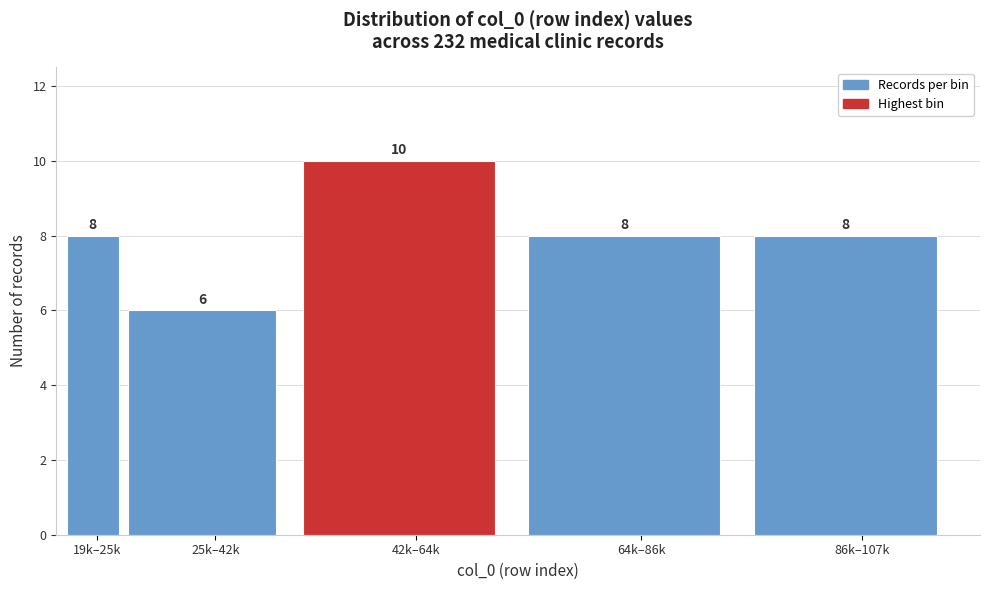

Reading left to right, list all the values displayed in this chart.

8	6	10	8	8